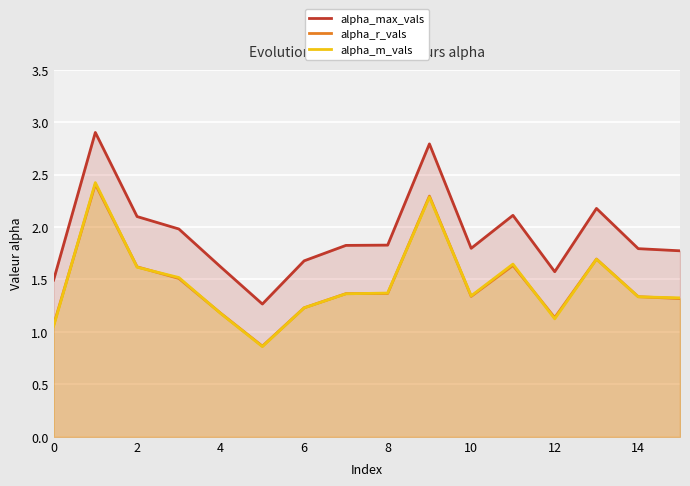

Which series has the largest range (max minus min)?

alpha_max_vals